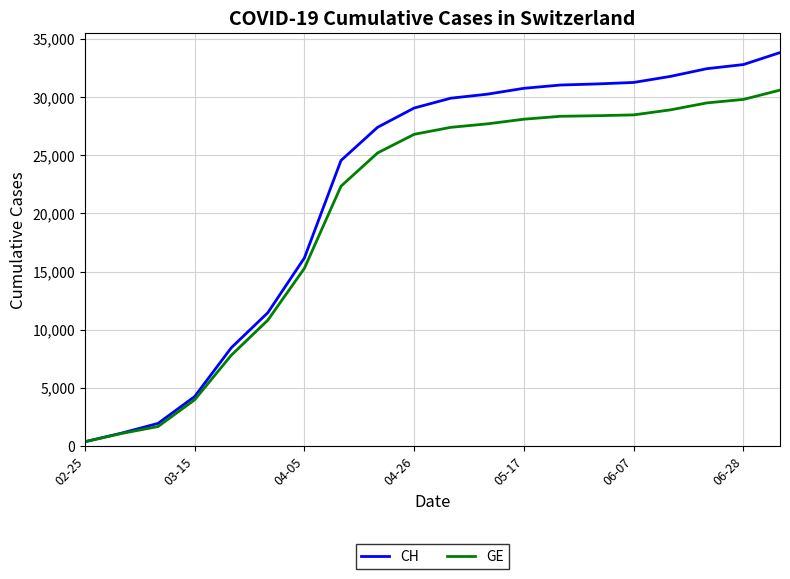

What is the difference between the second highest and minimum values in the CH series?

32422